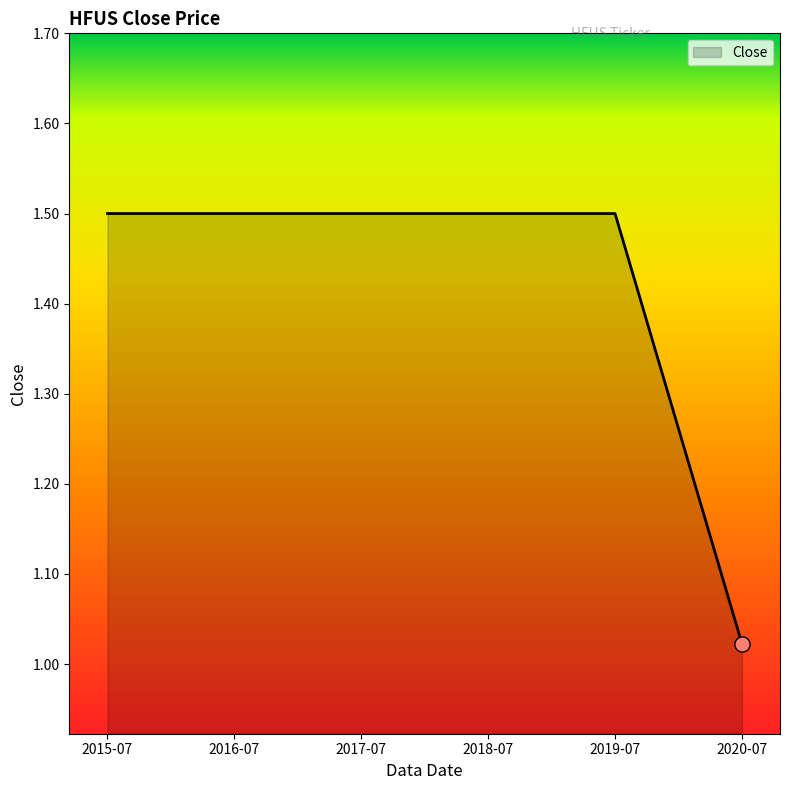

Which has a higher value, 2018-07 or 2020-07?

2018-07